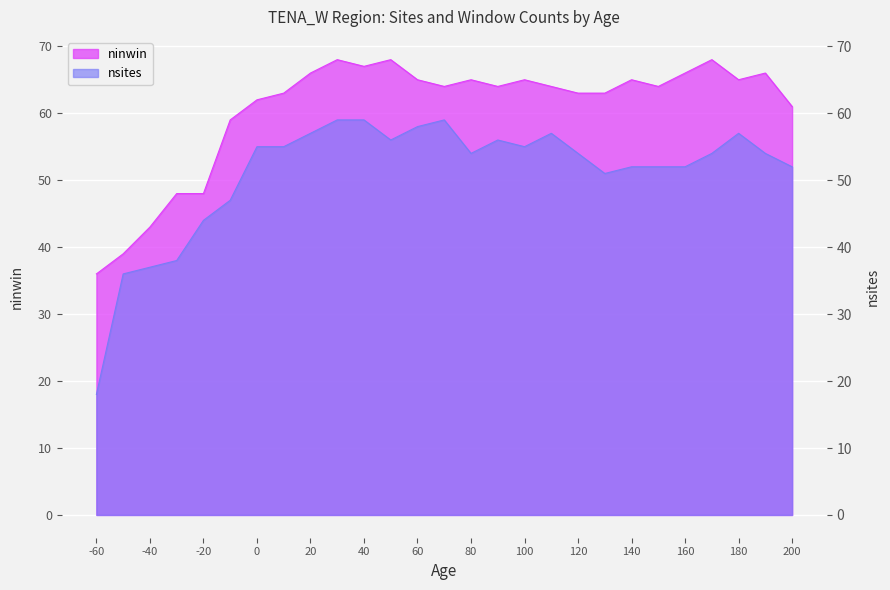

The ninwin series shows 41 at 170. True or false?

False